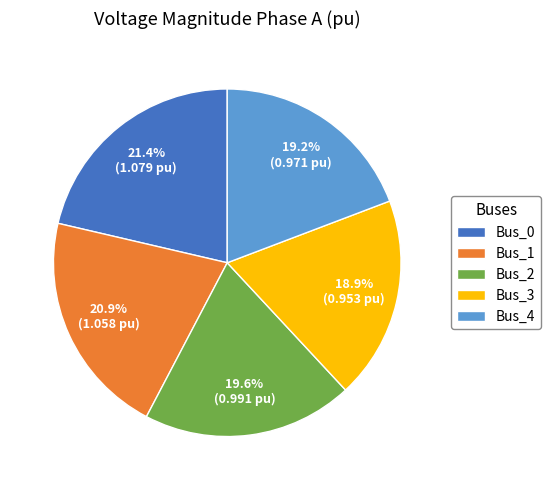

How much of the chart is everything except Bus_1?

79.1%